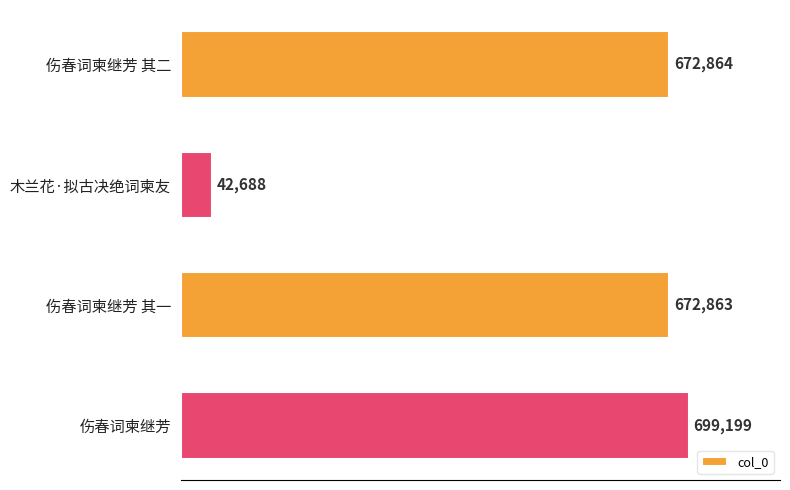

Does the chart contain stacked bars?

No